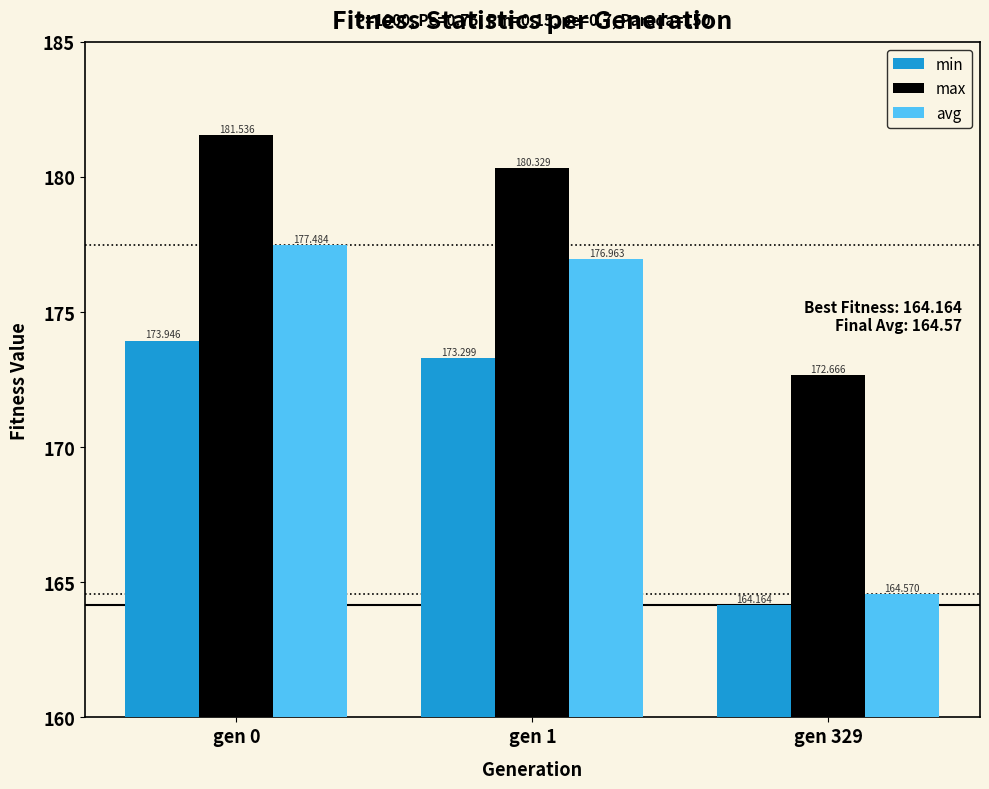

Which series has the widest spread of values?

avg